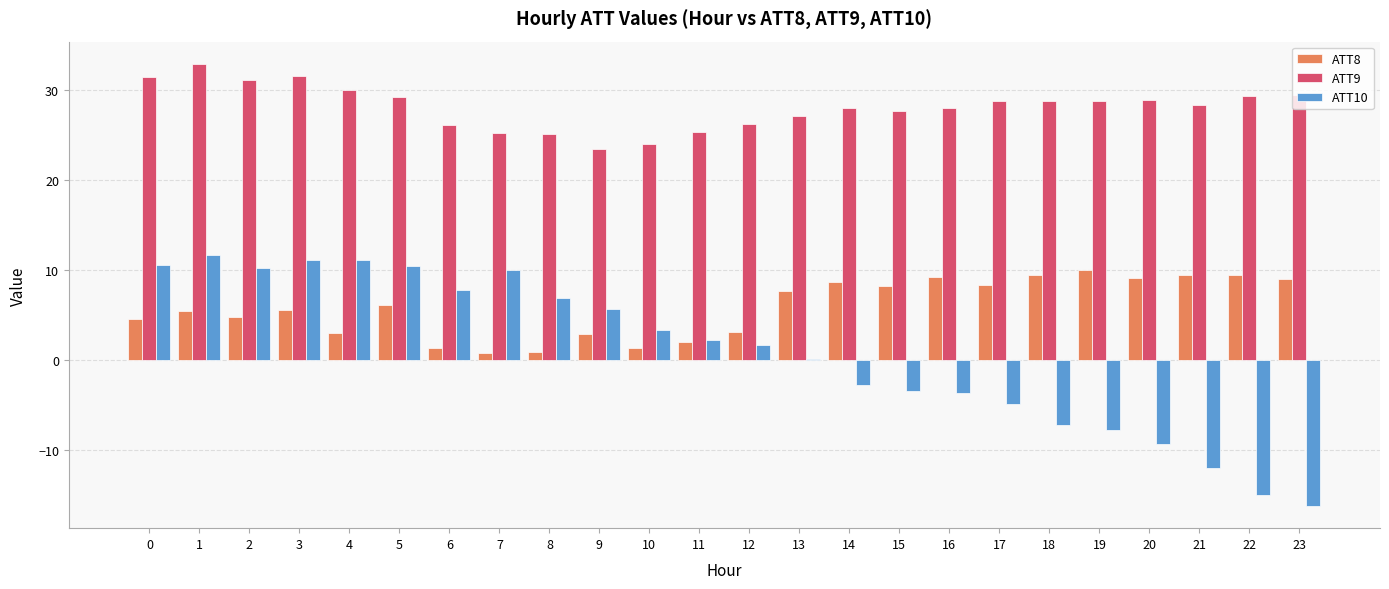

How many data points does each series have?

24